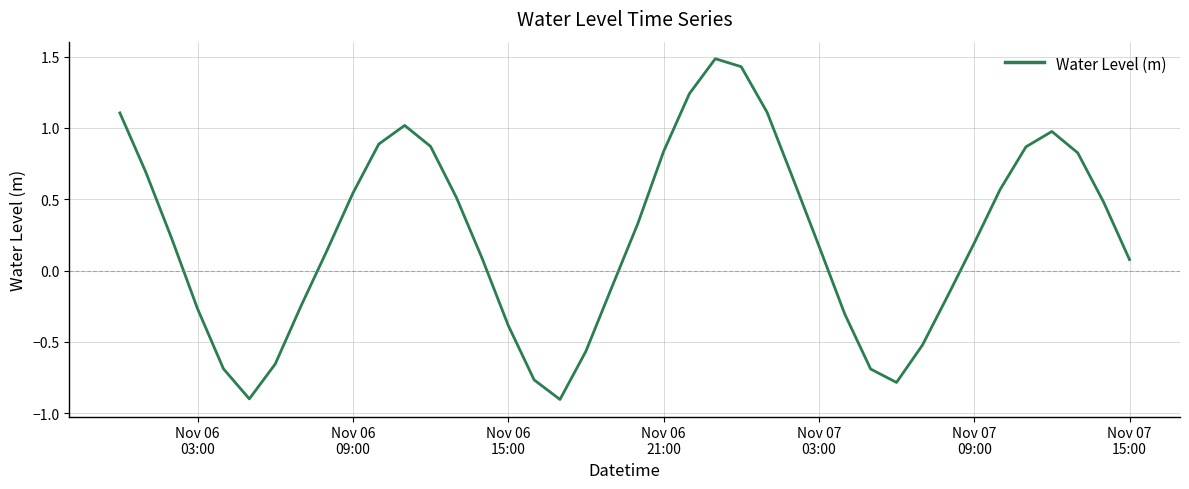

What is the minimum value shown in the chart?

-0.9